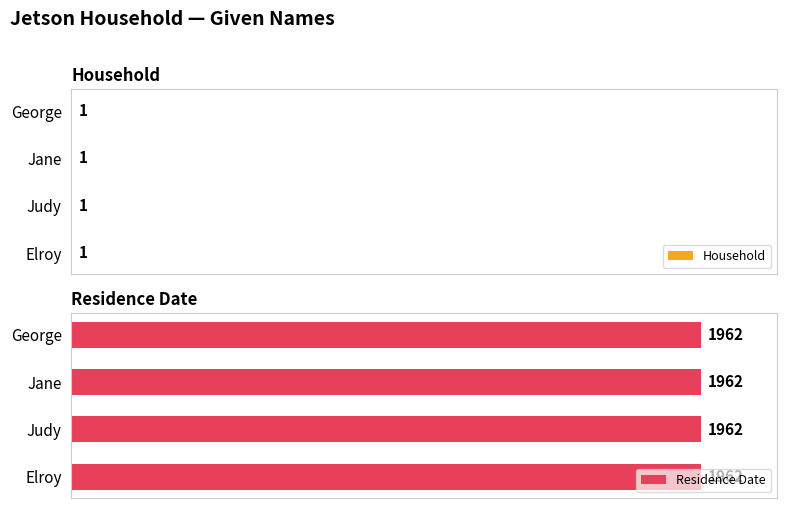

At how many categories does at least one series exceed 1235?

4